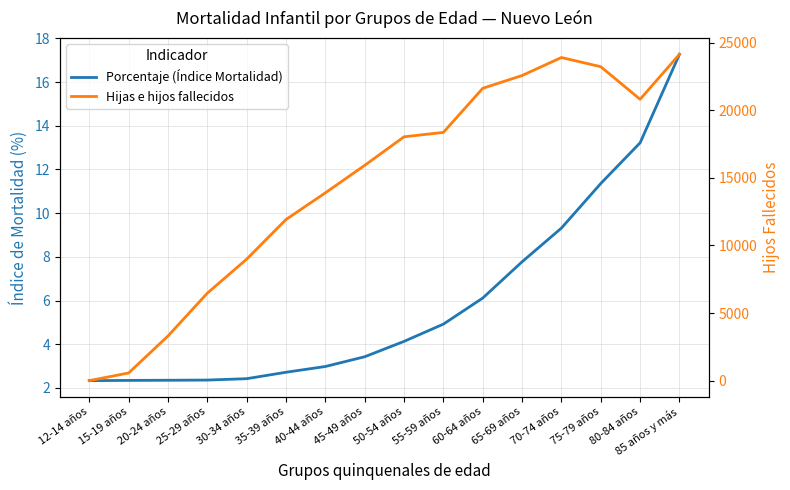

Reading left to right, what are all the values shown in this chart?

Porcentaje (Índice Mortalidad): 2.3	2.3	2.3	2.4	2.4	2.7	3.0	3.4	4.1	4.9	6.1	7.8	9.3	11.4	13.2	17.3
Hijas e hijos fallecidos: 10.0	576.0	3309.0	6475.0	8989.0	11920.0	13891.0	15923.0	18033.0	18358.0	21618.0	22562.0	23893.0	23213.0	20806.0	24131.0